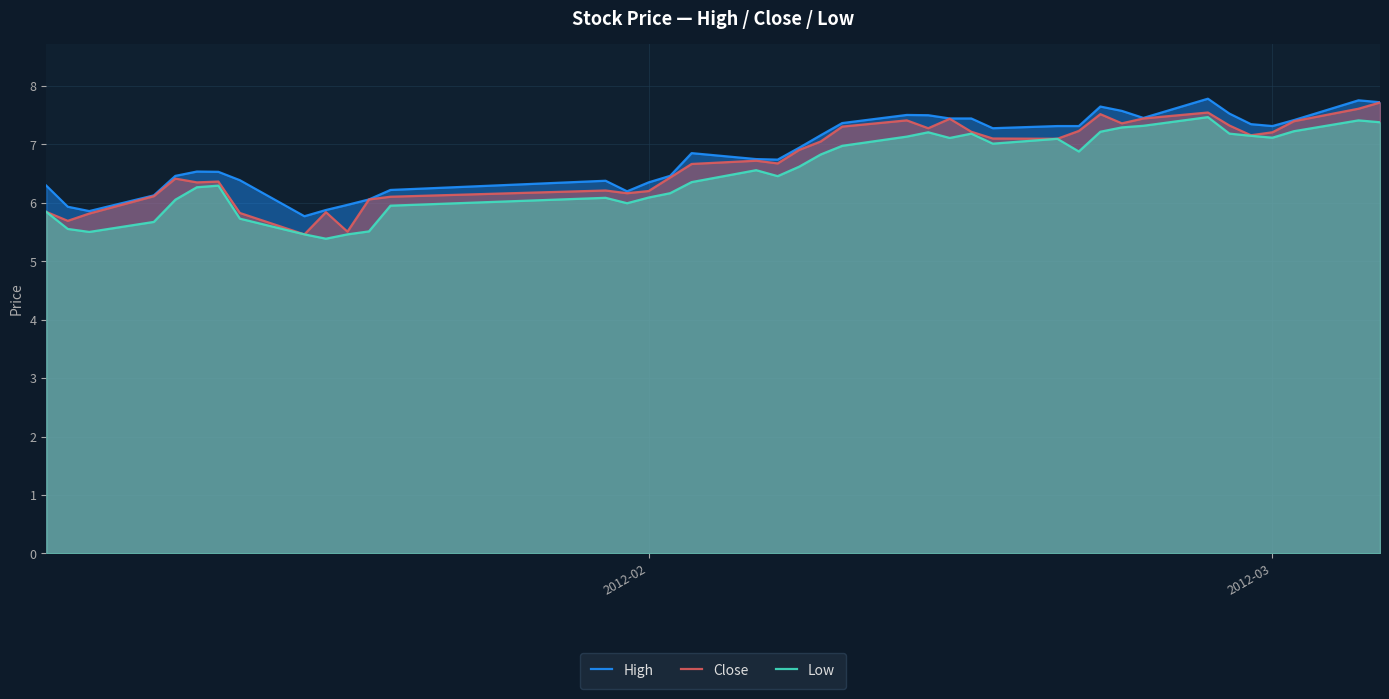

What is the greatest value displayed?

7.8